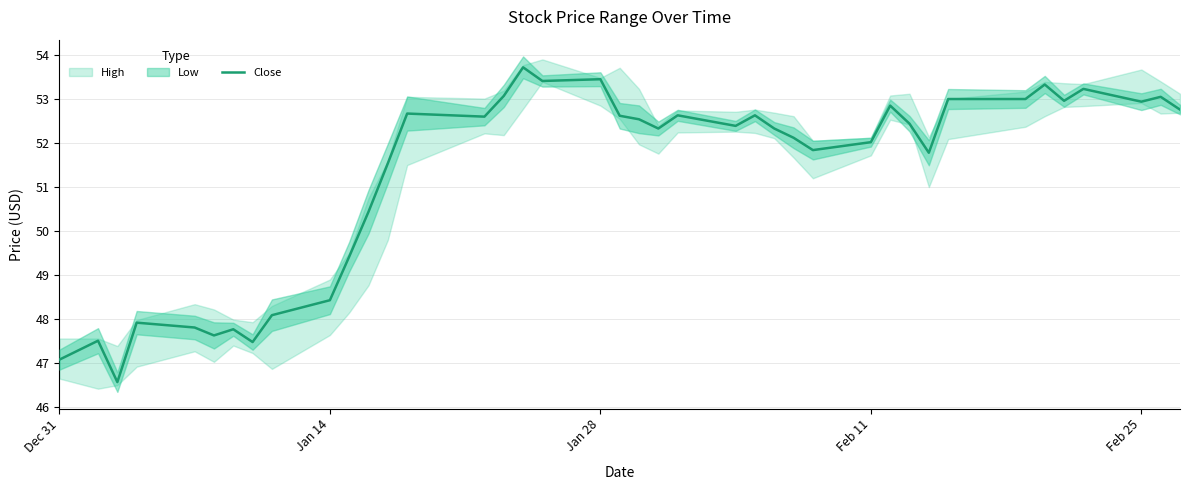

What is the maximum value for Close?

53.7